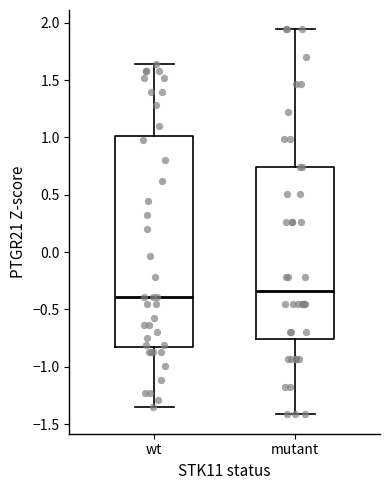

Reading left to right, read every box against the y-axis: the position of its median line, the range the box covers, and the ends of its whiskers. The values are not printed on the chart, so give them approximately, as read against the axis.

wt: median -0.40, box -0.85 to 1.00, whiskers -1.35 to 1.65
mutant: median -0.35, box -0.75 to 0.75, whiskers -1.40 to 1.95